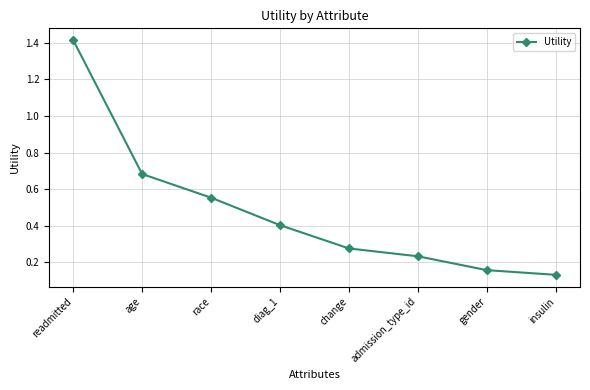

Rank the categories by value from highest to lowest.

readmitted, age, race, diag_1, change, admission_type_id, gender, insulin